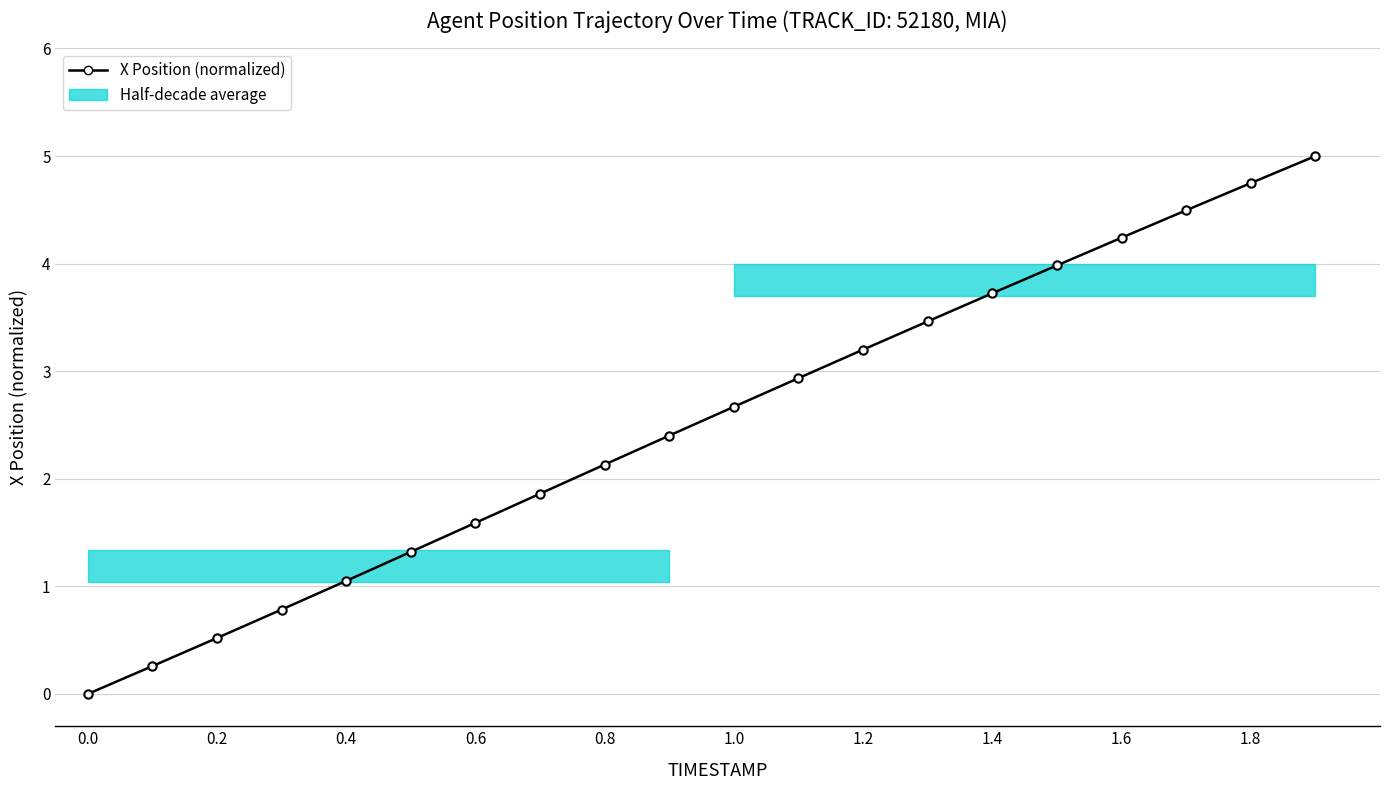

How many values are above zero?

19